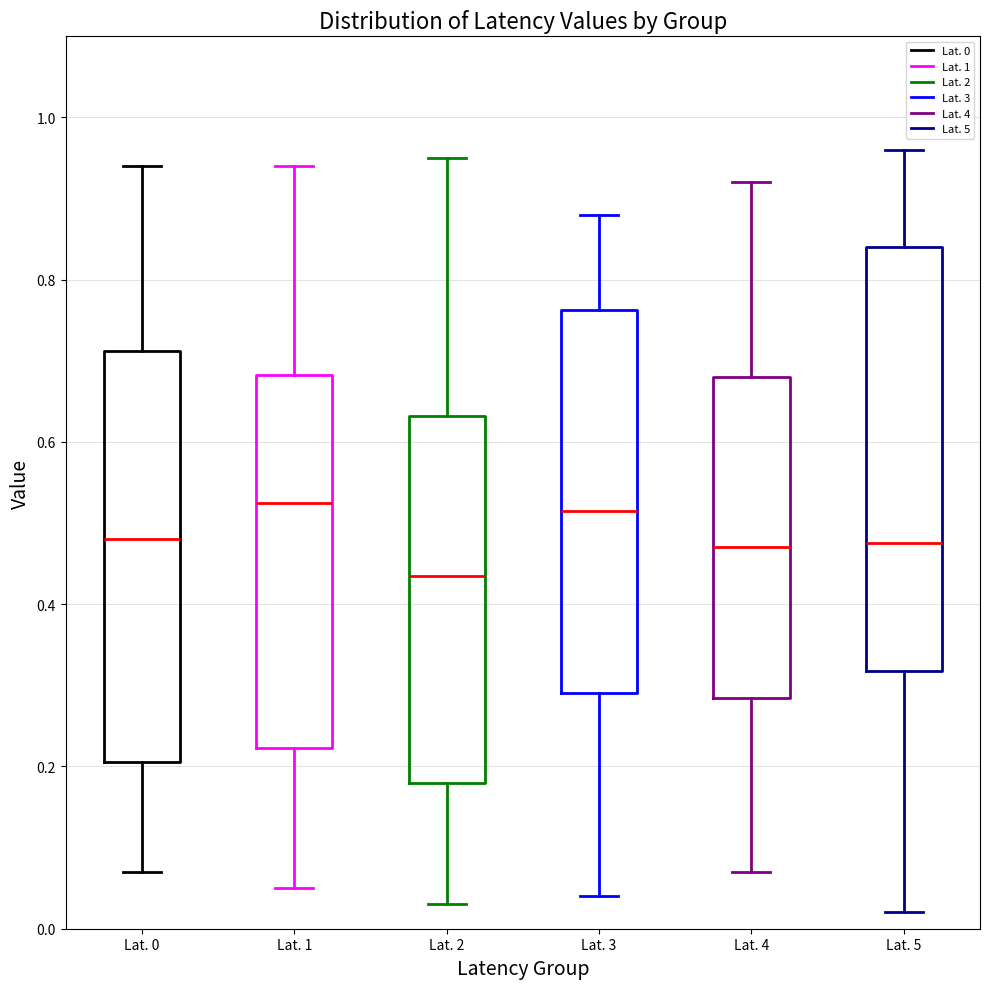

Reading left to right, read every box against the y-axis: the position of its median line, the range the box covers, and the ends of its whiskers. The values are not printed on the chart, so give them approximately, as read against the axis.

Lat. 0: median 0.48, box 0.20 to 0.72, whiskers 0.08 to 0.94
Lat. 1: median 0.52, box 0.22 to 0.68, whiskers 0.06 to 0.94
Lat. 2: median 0.44, box 0.18 to 0.64, whiskers 0.04 to 0.96
Lat. 3: median 0.52, box 0.30 to 0.76, whiskers 0.04 to 0.88
Lat. 4: median 0.48, box 0.28 to 0.68, whiskers 0.08 to 0.92
Lat. 5: median 0.48, box 0.32 to 0.84, whiskers 0.02 to 0.96